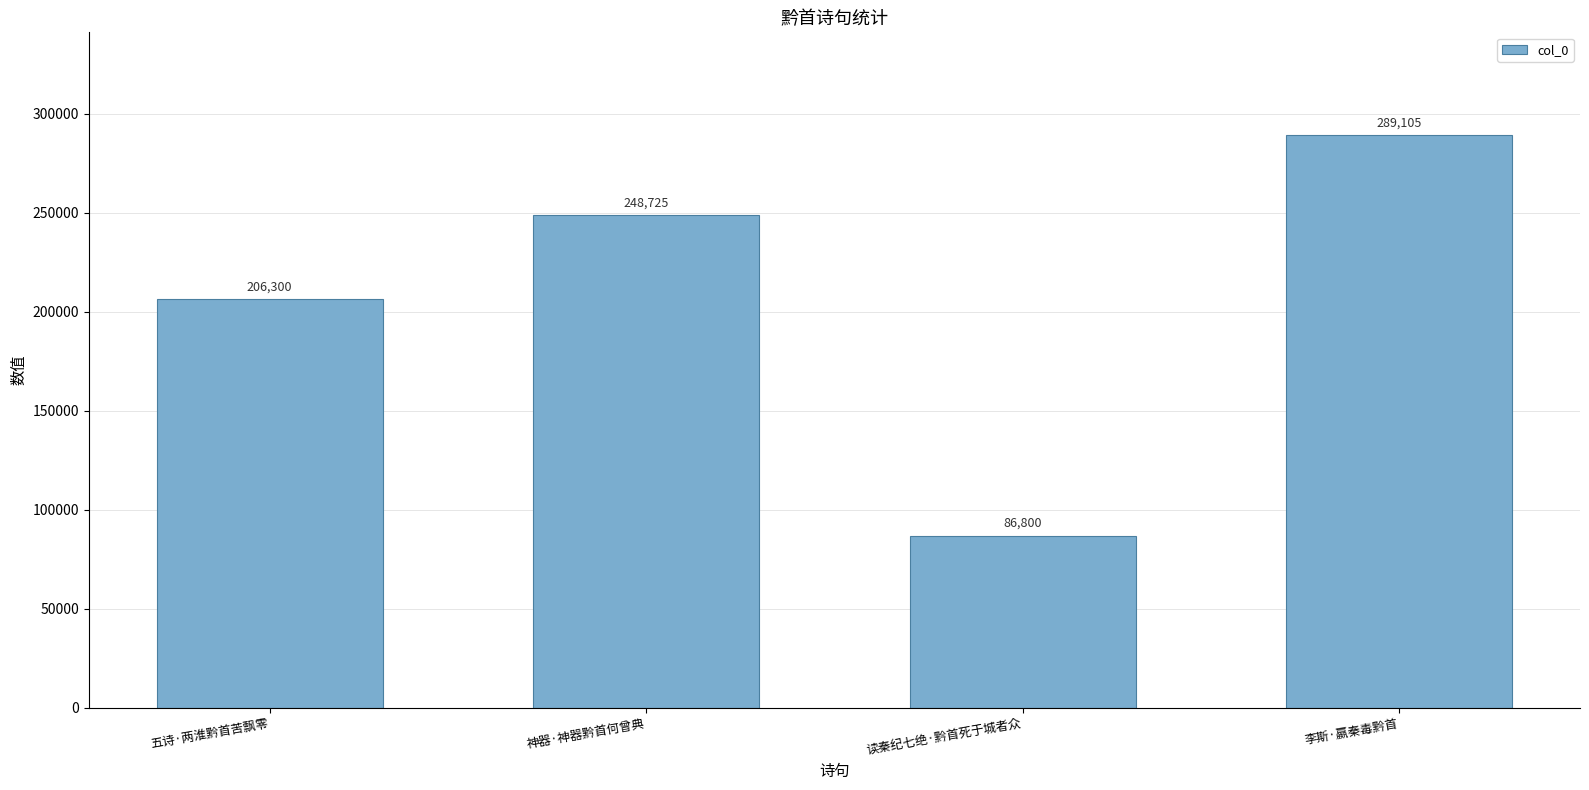

What is the label of the 4th bar from the right?

五诗·两淮黔首苦飘零